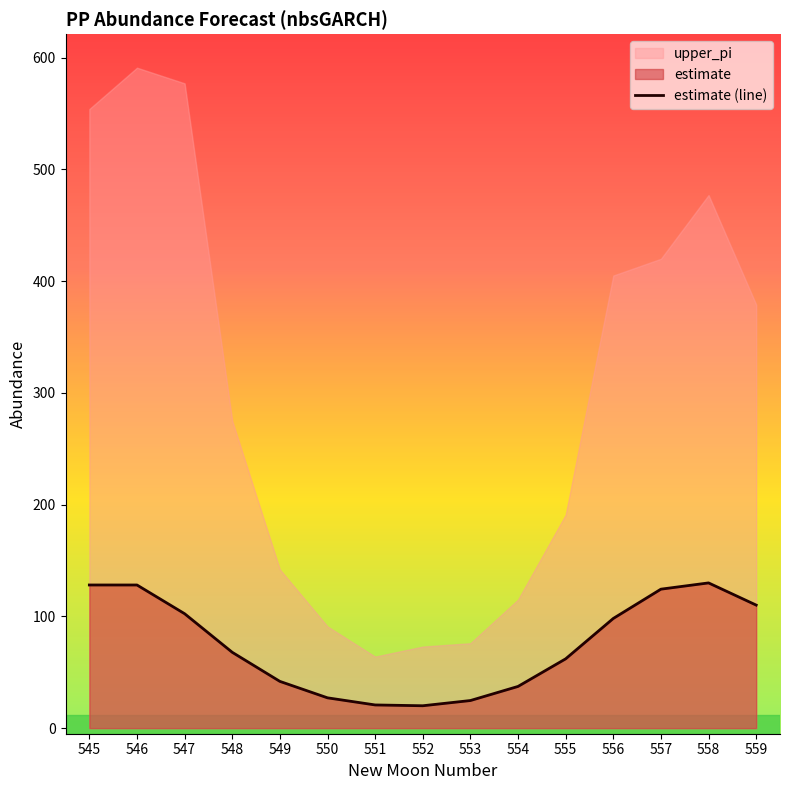

How many lines are shown in the chart?

1